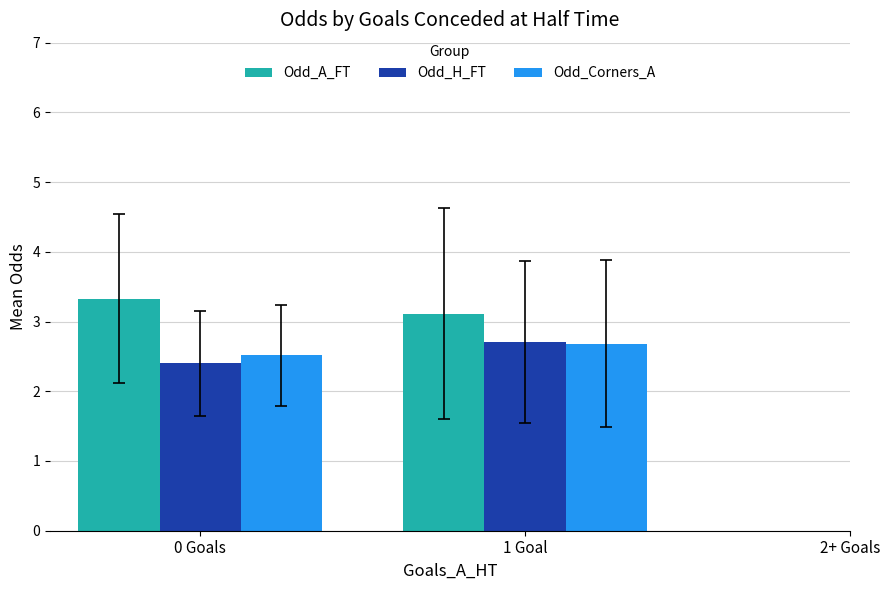

What is the total value across all series at 0 Goals?

8.2